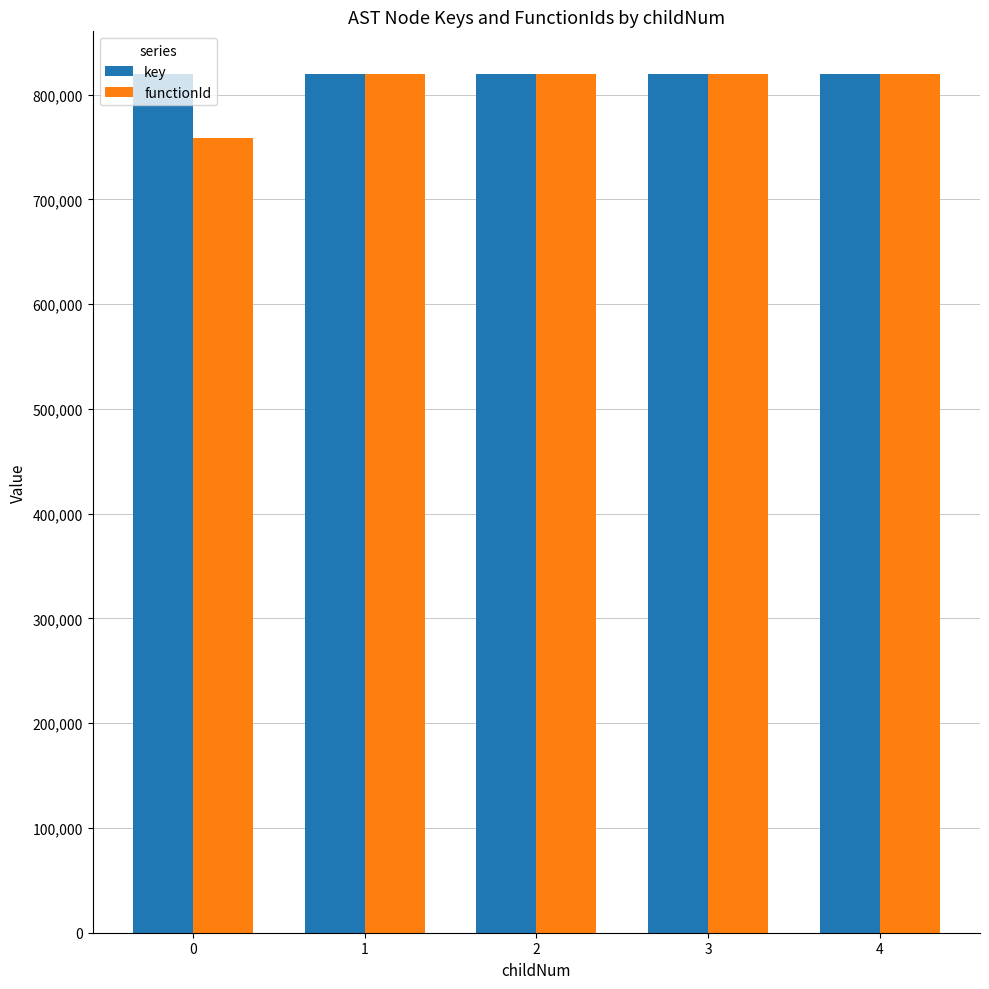

What is the spread (max minus min) of values at 2?

29